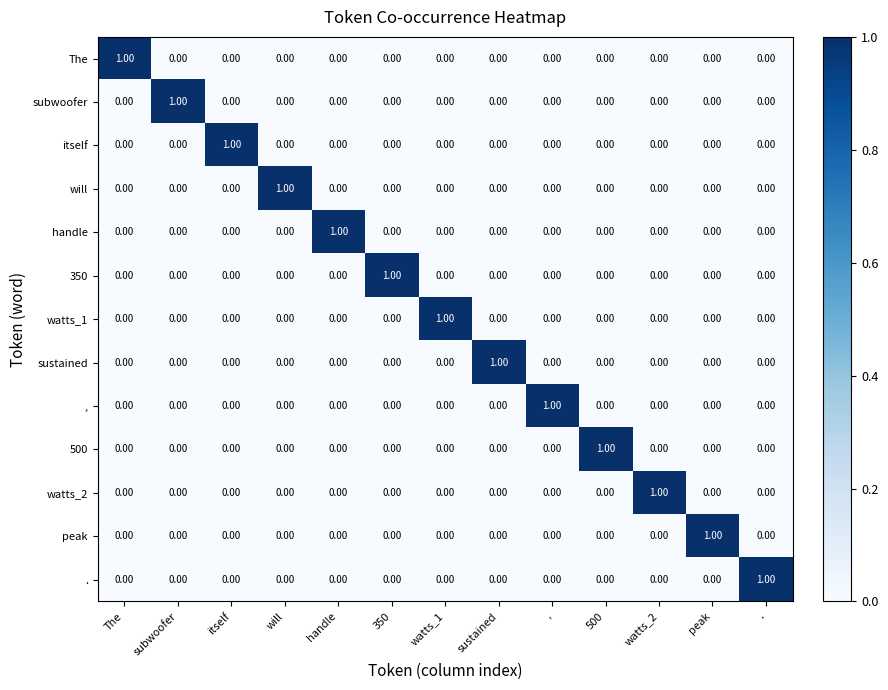

Is the value of subwoofer at The greater than the value of will at will?

No